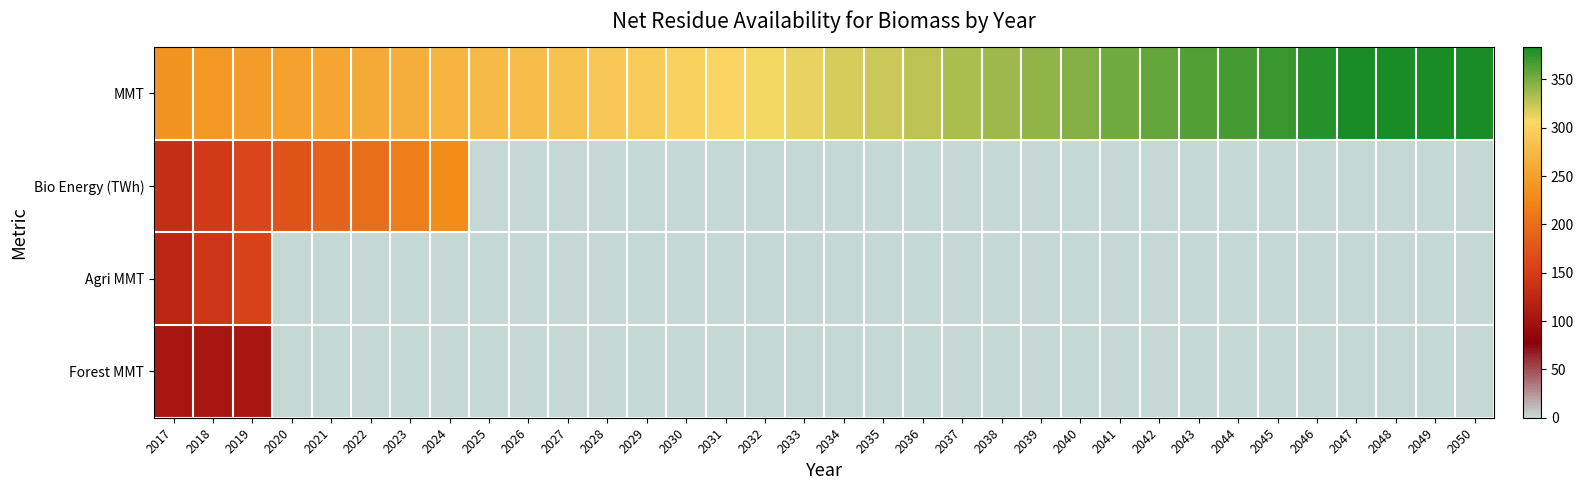

Reading right to left, what are all the values shown in this chart?

MMT: 2050=383.4	2049=383.4	2048=383.4	2047=383.4	2046=378.1	2045=372.9	2044=367.7	2043=362.6	2042=357.6	2041=352.5	2040=347.4	2039=342.3	2038=337.4	2037=332.5	2036=327.4	2035=322.4	2034=317.5	2033=312.7	2032=307.9	2031=303.0	2030=298.1	2029=293.3	2028=288.6	2027=284.0	2026=279.1	2025=274.4	2024=269.7	2023=265.1	2022=260.5	2021=255.8	2020=251.2	2019=246.6	2018=242.1	2017=237.7
Bio Energy (TWh): 2050=0.0	2049=0.0	2048=0.0	2047=0.0	2046=0.0	2045=0.0	2044=0.0	2043=0.0	2042=0.0	2041=0.0	2040=0.0	2039=0.0	2038=0.0	2037=0.0	2036=0.0	2035=0.0	2034=0.0	2033=0.0	2032=0.0	2031=0.0	2030=0.0	2029=0.0	2028=0.0	2027=0.0	2026=0.0	2025=0.0	2024=231.9	2023=216.8	2022=201.9	2021=187.4	2020=173.3	2019=159.4	2018=145.9	2017=132.7
Agri MMT: 2050=0.0	2049=0.0	2048=0.0	2047=0.0	2046=0.0	2045=0.0	2044=0.0	2043=0.0	2042=0.0	2041=0.0	2040=0.0	2039=0.0	2038=0.0	2037=0.0	2036=0.0	2035=0.0	2034=0.0	2033=0.0	2032=0.0	2031=0.0	2030=0.0	2029=0.0	2028=0.0	2027=0.0	2026=0.0	2025=0.0	2024=0.0	2023=0.0	2022=0.0	2021=0.0	2020=0.0	2019=157.2	2018=140.8	2017=123.0
Forest MMT: 2050=0.0	2049=0.0	2048=0.0	2047=0.0	2046=0.0	2045=0.0	2044=0.0	2043=0.0	2042=0.0	2041=0.0	2040=0.0	2039=0.0	2038=0.0	2037=0.0	2036=0.0	2035=0.0	2034=0.0	2033=0.0	2032=0.0	2031=0.0	2030=0.0	2029=0.0	2028=0.0	2027=0.0	2026=0.0	2025=0.0	2024=0.0	2023=0.0	2022=0.0	2021=0.0	2020=0.0	2019=104.0	2018=104.0	2017=104.0